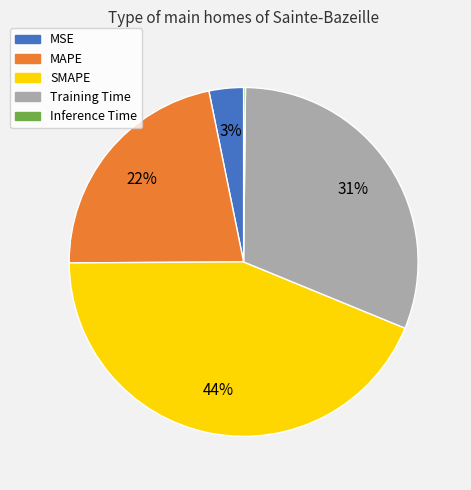

Does Training Time represent more than half of the total?

No